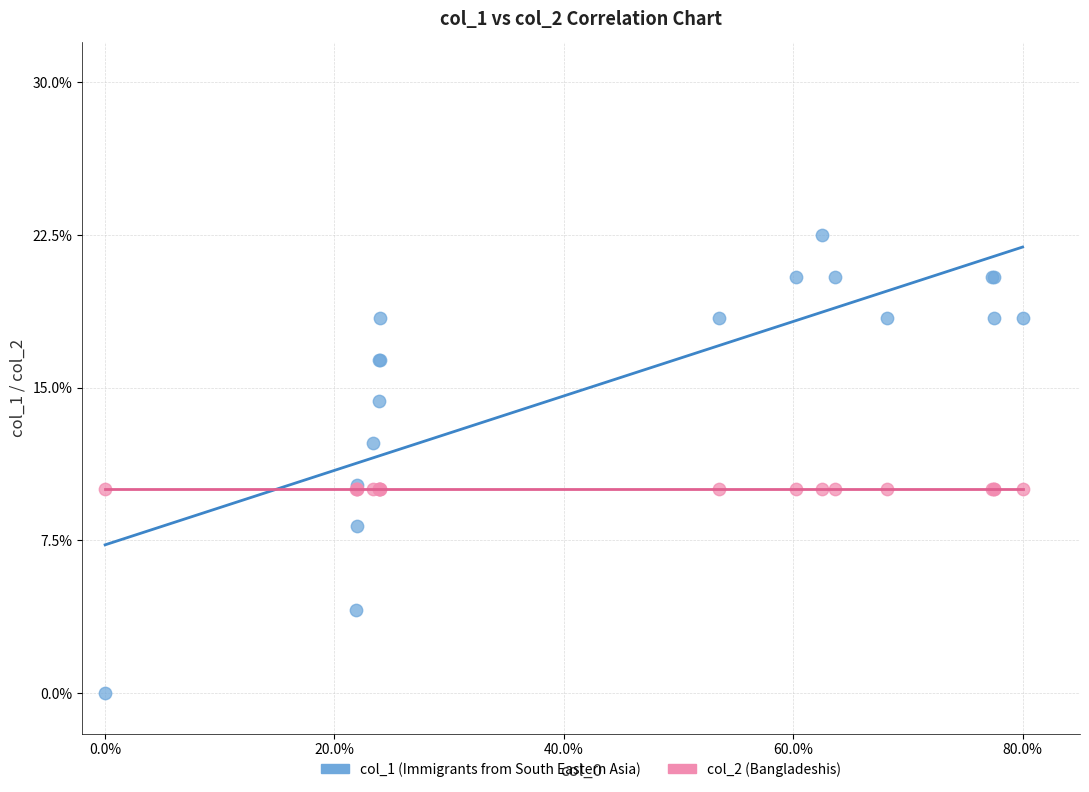

What are all the series names shown in the legend?

col_1 (Immigrants from South Eastern Asia), col_2 (Bangladeshis)